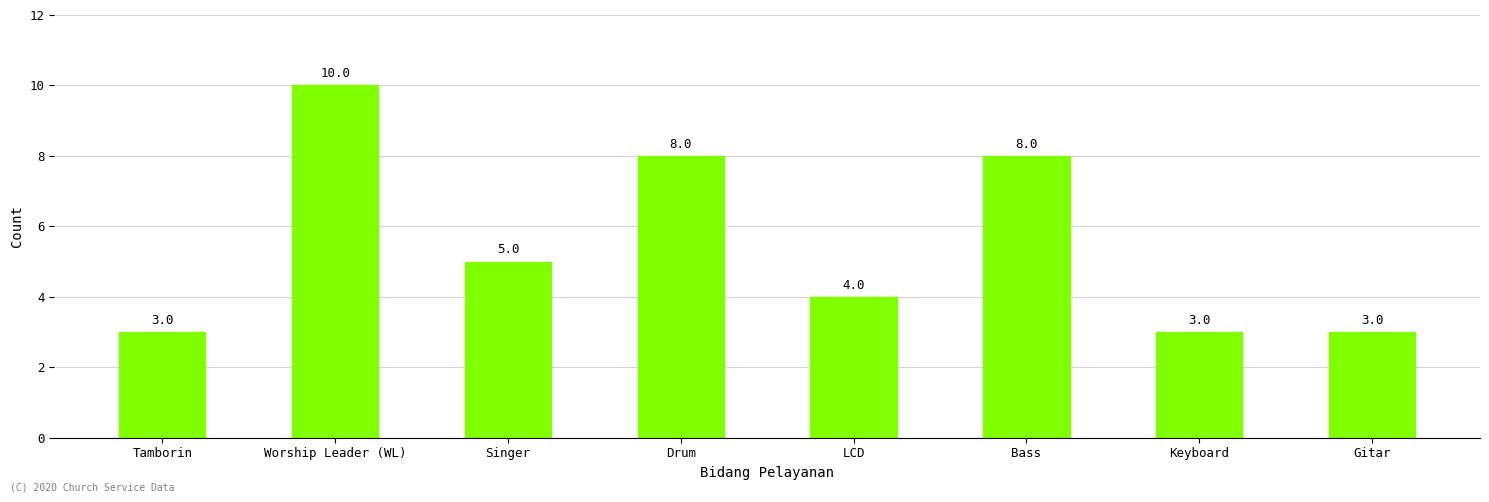

Reading left to right, what are all the values shown in this chart?

3	10	5	8	4	8	3	3